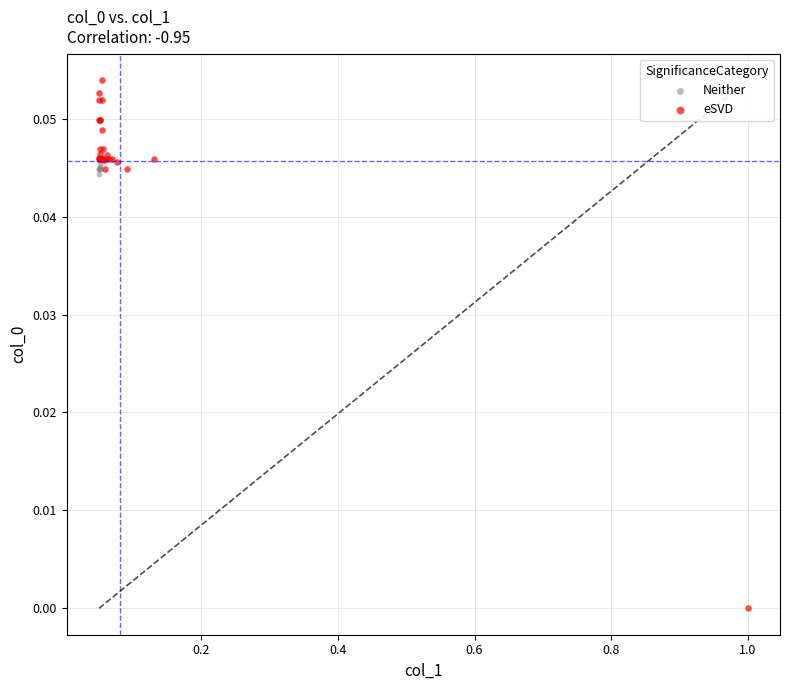

Which series reaches the maximum Y coordinate?

eSVD